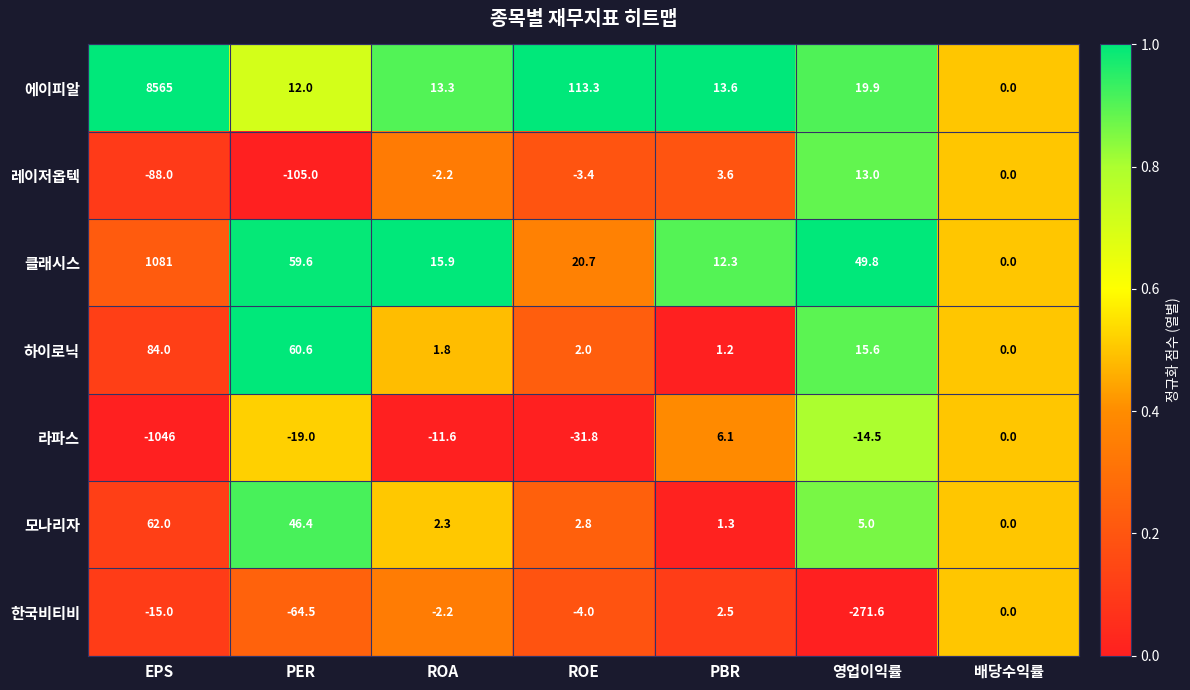

Between ROA and PBR, which series saw the biggest shift?

라파스